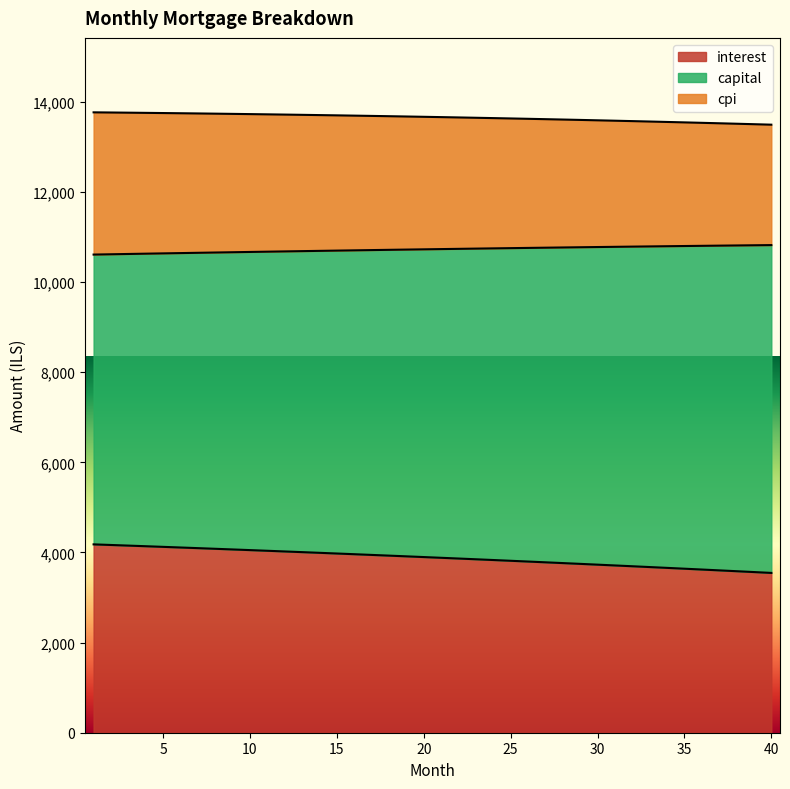

Where does the interest series first go above 3898?

1